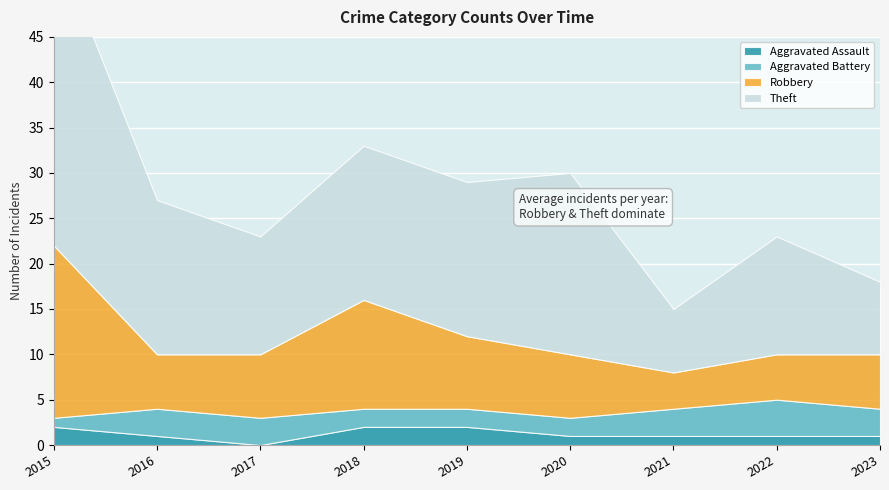

Between 2021 and 2018, which is larger?

2018